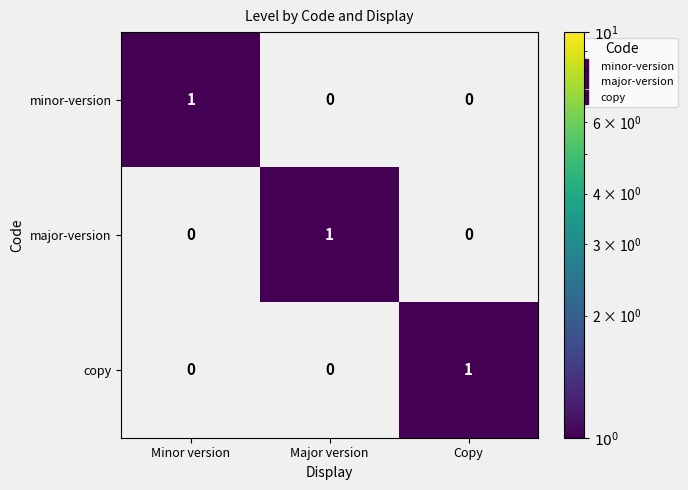

Which category has the highest value in the major-version series?

Major version